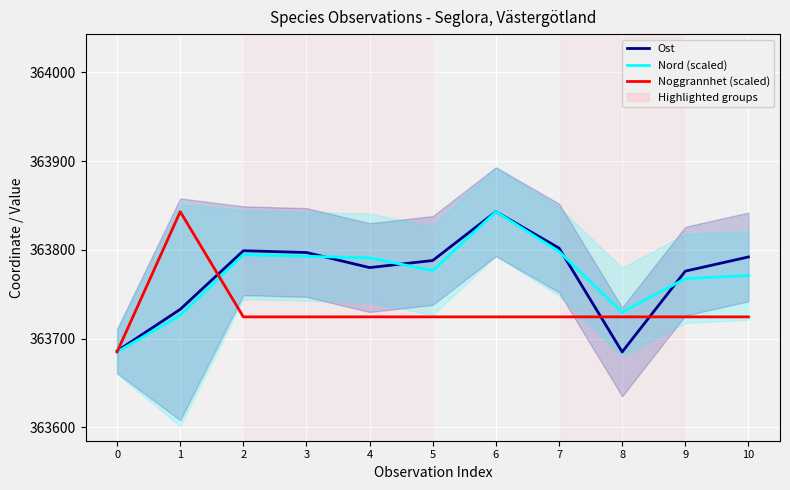

Between which two adjacent categories do Noggrannhet (scaled) and Nord (scaled) first intersect?

1 and 2